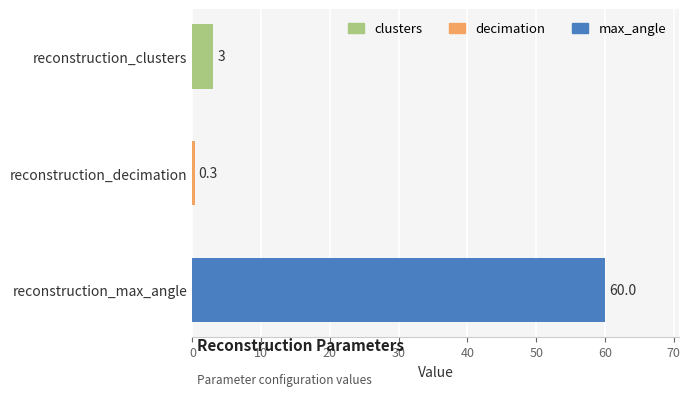

Reading top to bottom, list all the values displayed in this chart.

reconstruction_clusters=3.0	reconstruction_decimation=0.3	reconstruction_max_angle=60.0